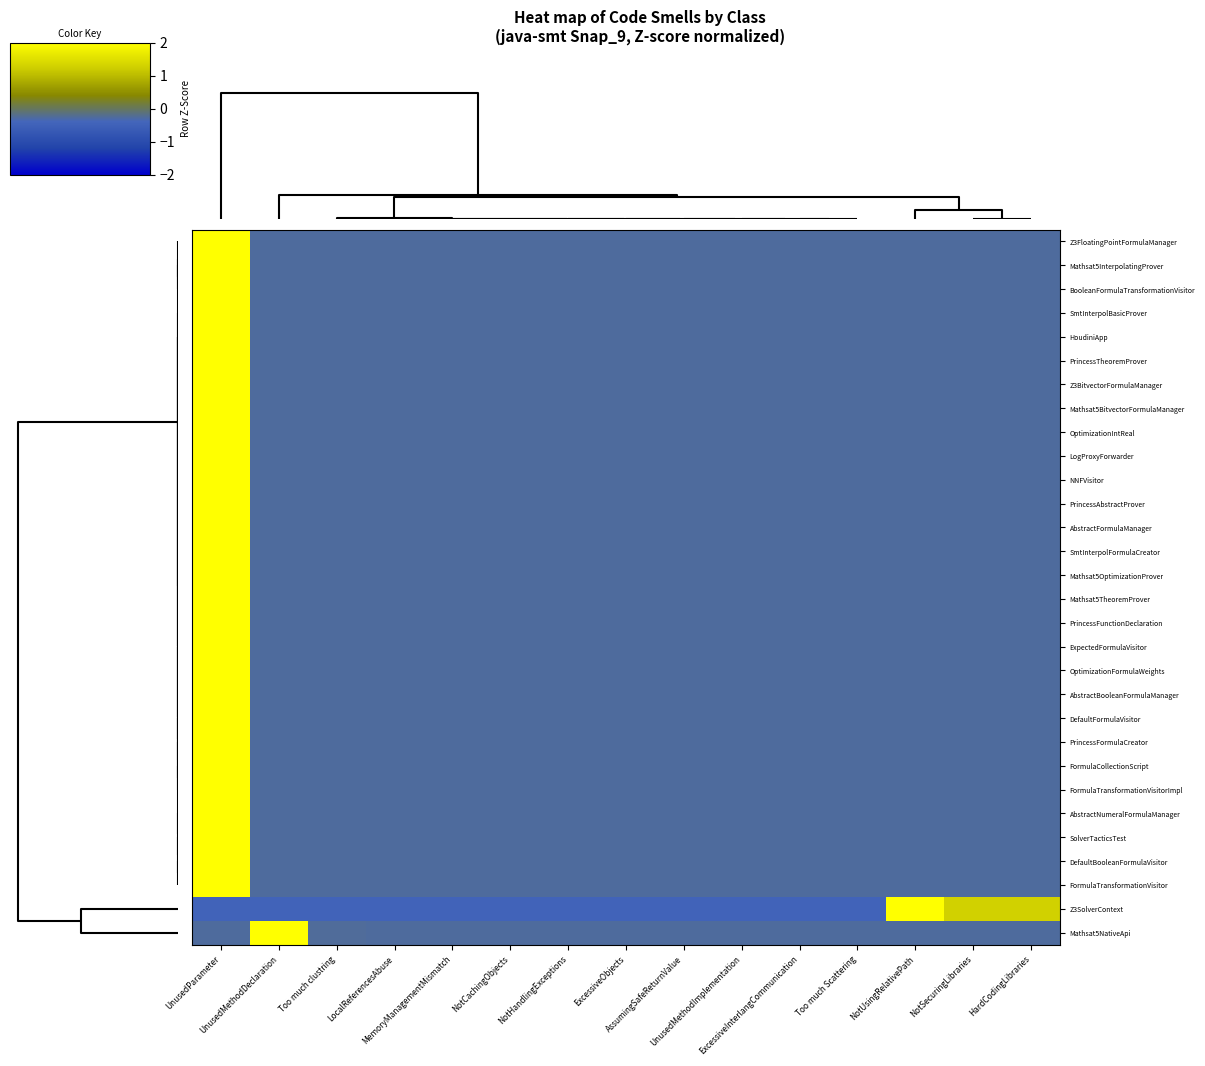

Reading right to left, extract all data points from this chart.

Z3FloatingPointFormulaManager: HardCodingLibraries=-0.3	NotSecuringLibraries=-0.3	NotUsingRelativePath=-0.3	Too much Scattering=-0.3	ExcessiveInterlangCommunication=-0.3	UnusedMethodImplementation=-0.3	AssumingSafeReturnValue=-0.3	ExcessiveObjects=-0.3	NotHandlingExceptions=-0.3	NotCachingObjects=-0.3	MemoryManagementMismatch=-0.3	LocalReferencesAbuse=-0.3	Too much clustring=-0.3	UnusedMethodDeclaration=-0.3	UnusedParameter=3.7
Mathsat5InterpolatingProver: HardCodingLibraries=-0.3	NotSecuringLibraries=-0.3	NotUsingRelativePath=-0.3	Too much Scattering=-0.3	ExcessiveInterlangCommunication=-0.3	UnusedMethodImplementation=-0.3	AssumingSafeReturnValue=-0.3	ExcessiveObjects=-0.3	NotHandlingExceptions=-0.3	NotCachingObjects=-0.3	MemoryManagementMismatch=-0.3	LocalReferencesAbuse=-0.3	Too much clustring=-0.3	UnusedMethodDeclaration=-0.3	UnusedParameter=3.7
BooleanFormulaTransformationVisitor: HardCodingLibraries=-0.3	NotSecuringLibraries=-0.3	NotUsingRelativePath=-0.3	Too much Scattering=-0.3	ExcessiveInterlangCommunication=-0.3	UnusedMethodImplementation=-0.3	AssumingSafeReturnValue=-0.3	ExcessiveObjects=-0.3	NotHandlingExceptions=-0.3	NotCachingObjects=-0.3	MemoryManagementMismatch=-0.3	LocalReferencesAbuse=-0.3	Too much clustring=-0.3	UnusedMethodDeclaration=-0.3	UnusedParameter=3.7
SmtInterpolBasicProver: HardCodingLibraries=-0.3	NotSecuringLibraries=-0.3	NotUsingRelativePath=-0.3	Too much Scattering=-0.3	ExcessiveInterlangCommunication=-0.3	UnusedMethodImplementation=-0.3	AssumingSafeReturnValue=-0.3	ExcessiveObjects=-0.3	NotHandlingExceptions=-0.3	NotCachingObjects=-0.3	MemoryManagementMismatch=-0.3	LocalReferencesAbuse=-0.3	Too much clustring=-0.3	UnusedMethodDeclaration=-0.3	UnusedParameter=3.7
HoudiniApp: HardCodingLibraries=-0.3	NotSecuringLibraries=-0.3	NotUsingRelativePath=-0.3	Too much Scattering=-0.3	ExcessiveInterlangCommunication=-0.3	UnusedMethodImplementation=-0.3	AssumingSafeReturnValue=-0.3	ExcessiveObjects=-0.3	NotHandlingExceptions=-0.3	NotCachingObjects=-0.3	MemoryManagementMismatch=-0.3	LocalReferencesAbuse=-0.3	Too much clustring=-0.3	UnusedMethodDeclaration=-0.3	UnusedParameter=3.7
PrincessTheoremProver: HardCodingLibraries=-0.3	NotSecuringLibraries=-0.3	NotUsingRelativePath=-0.3	Too much Scattering=-0.3	ExcessiveInterlangCommunication=-0.3	UnusedMethodImplementation=-0.3	AssumingSafeReturnValue=-0.3	ExcessiveObjects=-0.3	NotHandlingExceptions=-0.3	NotCachingObjects=-0.3	MemoryManagementMismatch=-0.3	LocalReferencesAbuse=-0.3	Too much clustring=-0.3	UnusedMethodDeclaration=-0.3	UnusedParameter=3.7
Z3BitvectorFormulaManager: HardCodingLibraries=-0.3	NotSecuringLibraries=-0.3	NotUsingRelativePath=-0.3	Too much Scattering=-0.3	ExcessiveInterlangCommunication=-0.3	UnusedMethodImplementation=-0.3	AssumingSafeReturnValue=-0.3	ExcessiveObjects=-0.3	NotHandlingExceptions=-0.3	NotCachingObjects=-0.3	MemoryManagementMismatch=-0.3	LocalReferencesAbuse=-0.3	Too much clustring=-0.3	UnusedMethodDeclaration=-0.3	UnusedParameter=3.7
Mathsat5BitvectorFormulaManager: HardCodingLibraries=-0.3	NotSecuringLibraries=-0.3	NotUsingRelativePath=-0.3	Too much Scattering=-0.3	ExcessiveInterlangCommunication=-0.3	UnusedMethodImplementation=-0.3	AssumingSafeReturnValue=-0.3	ExcessiveObjects=-0.3	NotHandlingExceptions=-0.3	NotCachingObjects=-0.3	MemoryManagementMismatch=-0.3	LocalReferencesAbuse=-0.3	Too much clustring=-0.3	UnusedMethodDeclaration=-0.3	UnusedParameter=3.7
OptimizationIntReal: HardCodingLibraries=-0.3	NotSecuringLibraries=-0.3	NotUsingRelativePath=-0.3	Too much Scattering=-0.3	ExcessiveInterlangCommunication=-0.3	UnusedMethodImplementation=-0.3	AssumingSafeReturnValue=-0.3	ExcessiveObjects=-0.3	NotHandlingExceptions=-0.3	NotCachingObjects=-0.3	MemoryManagementMismatch=-0.3	LocalReferencesAbuse=-0.3	Too much clustring=-0.3	UnusedMethodDeclaration=-0.3	UnusedParameter=3.7
LogProxyForwarder: HardCodingLibraries=-0.3	NotSecuringLibraries=-0.3	NotUsingRelativePath=-0.3	Too much Scattering=-0.3	ExcessiveInterlangCommunication=-0.3	UnusedMethodImplementation=-0.3	AssumingSafeReturnValue=-0.3	ExcessiveObjects=-0.3	NotHandlingExceptions=-0.3	NotCachingObjects=-0.3	MemoryManagementMismatch=-0.3	LocalReferencesAbuse=-0.3	Too much clustring=-0.3	UnusedMethodDeclaration=-0.3	UnusedParameter=3.7
NNFVisitor: HardCodingLibraries=-0.3	NotSecuringLibraries=-0.3	NotUsingRelativePath=-0.3	Too much Scattering=-0.3	ExcessiveInterlangCommunication=-0.3	UnusedMethodImplementation=-0.3	AssumingSafeReturnValue=-0.3	ExcessiveObjects=-0.3	NotHandlingExceptions=-0.3	NotCachingObjects=-0.3	MemoryManagementMismatch=-0.3	LocalReferencesAbuse=-0.3	Too much clustring=-0.3	UnusedMethodDeclaration=-0.3	UnusedParameter=3.7
PrincessAbstractProver: HardCodingLibraries=-0.3	NotSecuringLibraries=-0.3	NotUsingRelativePath=-0.3	Too much Scattering=-0.3	ExcessiveInterlangCommunication=-0.3	UnusedMethodImplementation=-0.3	AssumingSafeReturnValue=-0.3	ExcessiveObjects=-0.3	NotHandlingExceptions=-0.3	NotCachingObjects=-0.3	MemoryManagementMismatch=-0.3	LocalReferencesAbuse=-0.3	Too much clustring=-0.3	UnusedMethodDeclaration=-0.3	UnusedParameter=3.7
AbstractFormulaManager: HardCodingLibraries=-0.3	NotSecuringLibraries=-0.3	NotUsingRelativePath=-0.3	Too much Scattering=-0.3	ExcessiveInterlangCommunication=-0.3	UnusedMethodImplementation=-0.3	AssumingSafeReturnValue=-0.3	ExcessiveObjects=-0.3	NotHandlingExceptions=-0.3	NotCachingObjects=-0.3	MemoryManagementMismatch=-0.3	LocalReferencesAbuse=-0.3	Too much clustring=-0.3	UnusedMethodDeclaration=-0.3	UnusedParameter=3.7
SmtInterpolFormulaCreator: HardCodingLibraries=-0.3	NotSecuringLibraries=-0.3	NotUsingRelativePath=-0.3	Too much Scattering=-0.3	ExcessiveInterlangCommunication=-0.3	UnusedMethodImplementation=-0.3	AssumingSafeReturnValue=-0.3	ExcessiveObjects=-0.3	NotHandlingExceptions=-0.3	NotCachingObjects=-0.3	MemoryManagementMismatch=-0.3	LocalReferencesAbuse=-0.3	Too much clustring=-0.3	UnusedMethodDeclaration=-0.3	UnusedParameter=3.7
Mathsat5OptimizationProver: HardCodingLibraries=-0.3	NotSecuringLibraries=-0.3	NotUsingRelativePath=-0.3	Too much Scattering=-0.3	ExcessiveInterlangCommunication=-0.3	UnusedMethodImplementation=-0.3	AssumingSafeReturnValue=-0.3	ExcessiveObjects=-0.3	NotHandlingExceptions=-0.3	NotCachingObjects=-0.3	MemoryManagementMismatch=-0.3	LocalReferencesAbuse=-0.3	Too much clustring=-0.3	UnusedMethodDeclaration=-0.3	UnusedParameter=3.7
Mathsat5TheoremProver: HardCodingLibraries=-0.3	NotSecuringLibraries=-0.3	NotUsingRelativePath=-0.3	Too much Scattering=-0.3	ExcessiveInterlangCommunication=-0.3	UnusedMethodImplementation=-0.3	AssumingSafeReturnValue=-0.3	ExcessiveObjects=-0.3	NotHandlingExceptions=-0.3	NotCachingObjects=-0.3	MemoryManagementMismatch=-0.3	LocalReferencesAbuse=-0.3	Too much clustring=-0.3	UnusedMethodDeclaration=-0.3	UnusedParameter=3.7
PrincessFunctionDeclaration: HardCodingLibraries=-0.3	NotSecuringLibraries=-0.3	NotUsingRelativePath=-0.3	Too much Scattering=-0.3	ExcessiveInterlangCommunication=-0.3	UnusedMethodImplementation=-0.3	AssumingSafeReturnValue=-0.3	ExcessiveObjects=-0.3	NotHandlingExceptions=-0.3	NotCachingObjects=-0.3	MemoryManagementMismatch=-0.3	LocalReferencesAbuse=-0.3	Too much clustring=-0.3	UnusedMethodDeclaration=-0.3	UnusedParameter=3.7
ExpectedFormulaVisitor: HardCodingLibraries=-0.3	NotSecuringLibraries=-0.3	NotUsingRelativePath=-0.3	Too much Scattering=-0.3	ExcessiveInterlangCommunication=-0.3	UnusedMethodImplementation=-0.3	AssumingSafeReturnValue=-0.3	ExcessiveObjects=-0.3	NotHandlingExceptions=-0.3	NotCachingObjects=-0.3	MemoryManagementMismatch=-0.3	LocalReferencesAbuse=-0.3	Too much clustring=-0.3	UnusedMethodDeclaration=-0.3	UnusedParameter=3.7
OptimizationFormulaWeights: HardCodingLibraries=-0.3	NotSecuringLibraries=-0.3	NotUsingRelativePath=-0.3	Too much Scattering=-0.3	ExcessiveInterlangCommunication=-0.3	UnusedMethodImplementation=-0.3	AssumingSafeReturnValue=-0.3	ExcessiveObjects=-0.3	NotHandlingExceptions=-0.3	NotCachingObjects=-0.3	MemoryManagementMismatch=-0.3	LocalReferencesAbuse=-0.3	Too much clustring=-0.3	UnusedMethodDeclaration=-0.3	UnusedParameter=3.7
AbstractBooleanFormulaManager: HardCodingLibraries=-0.3	NotSecuringLibraries=-0.3	NotUsingRelativePath=-0.3	Too much Scattering=-0.3	ExcessiveInterlangCommunication=-0.3	UnusedMethodImplementation=-0.3	AssumingSafeReturnValue=-0.3	ExcessiveObjects=-0.3	NotHandlingExceptions=-0.3	NotCachingObjects=-0.3	MemoryManagementMismatch=-0.3	LocalReferencesAbuse=-0.3	Too much clustring=-0.3	UnusedMethodDeclaration=-0.3	UnusedParameter=3.7
DefaultFormulaVisitor: HardCodingLibraries=-0.3	NotSecuringLibraries=-0.3	NotUsingRelativePath=-0.3	Too much Scattering=-0.3	ExcessiveInterlangCommunication=-0.3	UnusedMethodImplementation=-0.3	AssumingSafeReturnValue=-0.3	ExcessiveObjects=-0.3	NotHandlingExceptions=-0.3	NotCachingObjects=-0.3	MemoryManagementMismatch=-0.3	LocalReferencesAbuse=-0.3	Too much clustring=-0.3	UnusedMethodDeclaration=-0.3	UnusedParameter=3.7
PrincessFormulaCreator: HardCodingLibraries=-0.3	NotSecuringLibraries=-0.3	NotUsingRelativePath=-0.3	Too much Scattering=-0.3	ExcessiveInterlangCommunication=-0.3	UnusedMethodImplementation=-0.3	AssumingSafeReturnValue=-0.3	ExcessiveObjects=-0.3	NotHandlingExceptions=-0.3	NotCachingObjects=-0.3	MemoryManagementMismatch=-0.3	LocalReferencesAbuse=-0.3	Too much clustring=-0.3	UnusedMethodDeclaration=-0.3	UnusedParameter=3.7
FormulaCollectionScript: HardCodingLibraries=-0.3	NotSecuringLibraries=-0.3	NotUsingRelativePath=-0.3	Too much Scattering=-0.3	ExcessiveInterlangCommunication=-0.3	UnusedMethodImplementation=-0.3	AssumingSafeReturnValue=-0.3	ExcessiveObjects=-0.3	NotHandlingExceptions=-0.3	NotCachingObjects=-0.3	MemoryManagementMismatch=-0.3	LocalReferencesAbuse=-0.3	Too much clustring=-0.3	UnusedMethodDeclaration=-0.3	UnusedParameter=3.7
FormulaTransformationVisitorImpl: HardCodingLibraries=-0.3	NotSecuringLibraries=-0.3	NotUsingRelativePath=-0.3	Too much Scattering=-0.3	ExcessiveInterlangCommunication=-0.3	UnusedMethodImplementation=-0.3	AssumingSafeReturnValue=-0.3	ExcessiveObjects=-0.3	NotHandlingExceptions=-0.3	NotCachingObjects=-0.3	MemoryManagementMismatch=-0.3	LocalReferencesAbuse=-0.3	Too much clustring=-0.3	UnusedMethodDeclaration=-0.3	UnusedParameter=3.7
AbstractNumeralFormulaManager: HardCodingLibraries=-0.3	NotSecuringLibraries=-0.3	NotUsingRelativePath=-0.3	Too much Scattering=-0.3	ExcessiveInterlangCommunication=-0.3	UnusedMethodImplementation=-0.3	AssumingSafeReturnValue=-0.3	ExcessiveObjects=-0.3	NotHandlingExceptions=-0.3	NotCachingObjects=-0.3	MemoryManagementMismatch=-0.3	LocalReferencesAbuse=-0.3	Too much clustring=-0.3	UnusedMethodDeclaration=-0.3	UnusedParameter=3.7
SolverTacticsTest: HardCodingLibraries=-0.3	NotSecuringLibraries=-0.3	NotUsingRelativePath=-0.3	Too much Scattering=-0.3	ExcessiveInterlangCommunication=-0.3	UnusedMethodImplementation=-0.3	AssumingSafeReturnValue=-0.3	ExcessiveObjects=-0.3	NotHandlingExceptions=-0.3	NotCachingObjects=-0.3	MemoryManagementMismatch=-0.3	LocalReferencesAbuse=-0.3	Too much clustring=-0.3	UnusedMethodDeclaration=-0.3	UnusedParameter=3.7
DefaultBooleanFormulaVisitor: HardCodingLibraries=-0.3	NotSecuringLibraries=-0.3	NotUsingRelativePath=-0.3	Too much Scattering=-0.3	ExcessiveInterlangCommunication=-0.3	UnusedMethodImplementation=-0.3	AssumingSafeReturnValue=-0.3	ExcessiveObjects=-0.3	NotHandlingExceptions=-0.3	NotCachingObjects=-0.3	MemoryManagementMismatch=-0.3	LocalReferencesAbuse=-0.3	Too much clustring=-0.3	UnusedMethodDeclaration=-0.3	UnusedParameter=3.7
FormulaTransformationVisitor: HardCodingLibraries=-0.3	NotSecuringLibraries=-0.3	NotUsingRelativePath=-0.3	Too much Scattering=-0.3	ExcessiveInterlangCommunication=-0.3	UnusedMethodImplementation=-0.3	AssumingSafeReturnValue=-0.3	ExcessiveObjects=-0.3	NotHandlingExceptions=-0.3	NotCachingObjects=-0.3	MemoryManagementMismatch=-0.3	LocalReferencesAbuse=-0.3	Too much clustring=-0.3	UnusedMethodDeclaration=-0.3	UnusedParameter=3.7
Z3SolverContext: HardCodingLibraries=1.3	NotSecuringLibraries=1.3	NotUsingRelativePath=3.0	Too much Scattering=-0.5	ExcessiveInterlangCommunication=-0.5	UnusedMethodImplementation=-0.5	AssumingSafeReturnValue=-0.5	ExcessiveObjects=-0.5	NotHandlingExceptions=-0.5	NotCachingObjects=-0.5	MemoryManagementMismatch=-0.5	LocalReferencesAbuse=-0.5	Too much clustring=-0.5	UnusedMethodDeclaration=-0.5	UnusedParameter=-0.5
Mathsat5NativeApi: HardCodingLibraries=-0.3	NotSecuringLibraries=-0.3	NotUsingRelativePath=-0.3	Too much Scattering=-0.3	ExcessiveInterlangCommunication=-0.3	UnusedMethodImplementation=-0.3	AssumingSafeReturnValue=-0.3	ExcessiveObjects=-0.3	NotHandlingExceptions=-0.3	NotCachingObjects=-0.3	MemoryManagementMismatch=-0.3	LocalReferencesAbuse=-0.3	Too much clustring=-0.3	UnusedMethodDeclaration=3.7	UnusedParameter=-0.3